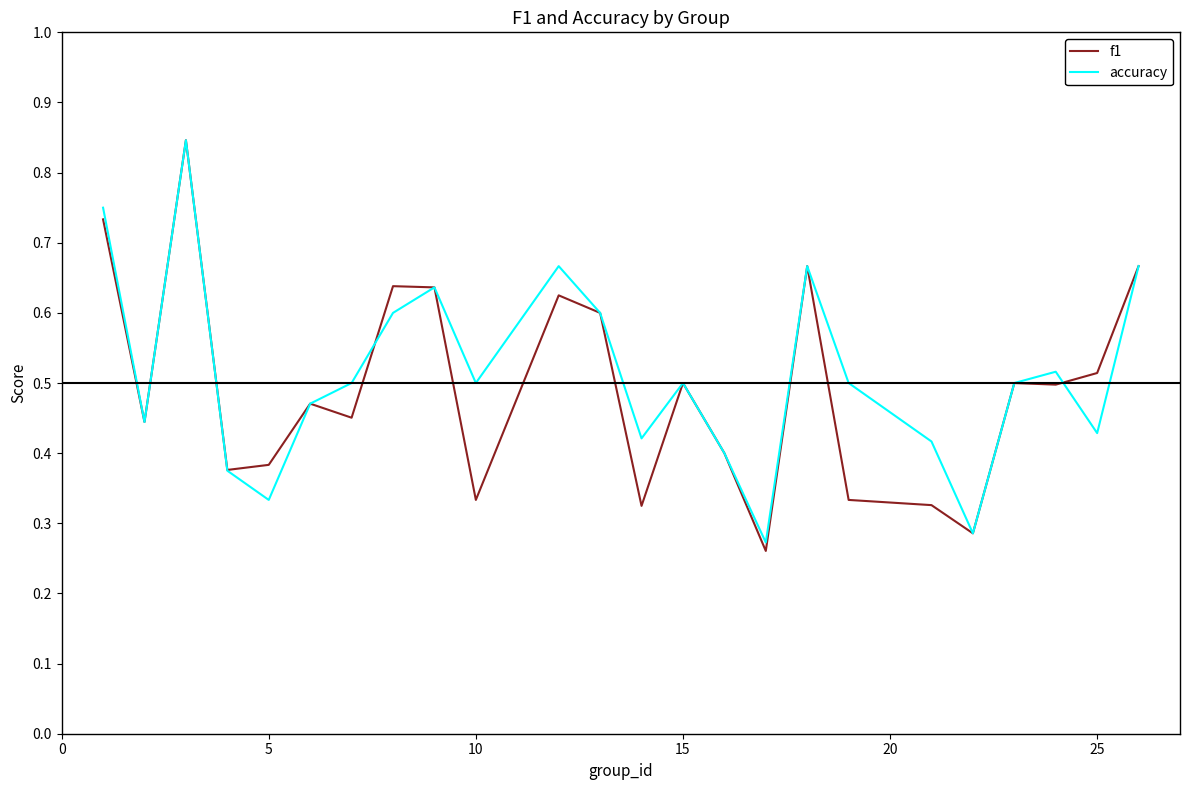

Which series has the largest range (max minus min)?

f1